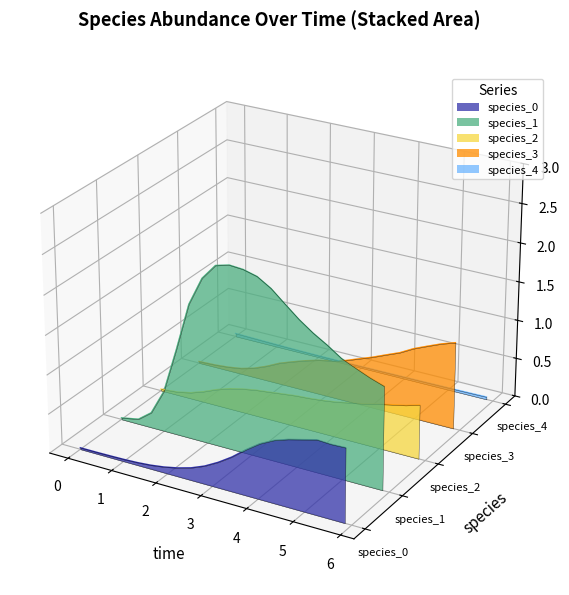

How many intersections are there between species_4 and species_1?

1